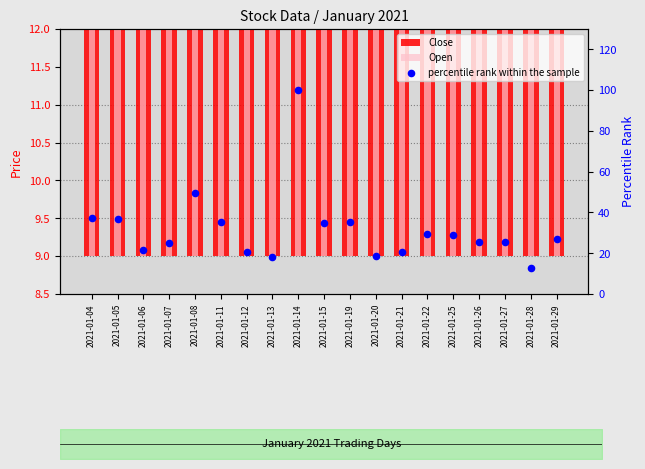

What are all the series names shown in the legend?

Close, Open, percentile rank within the sample